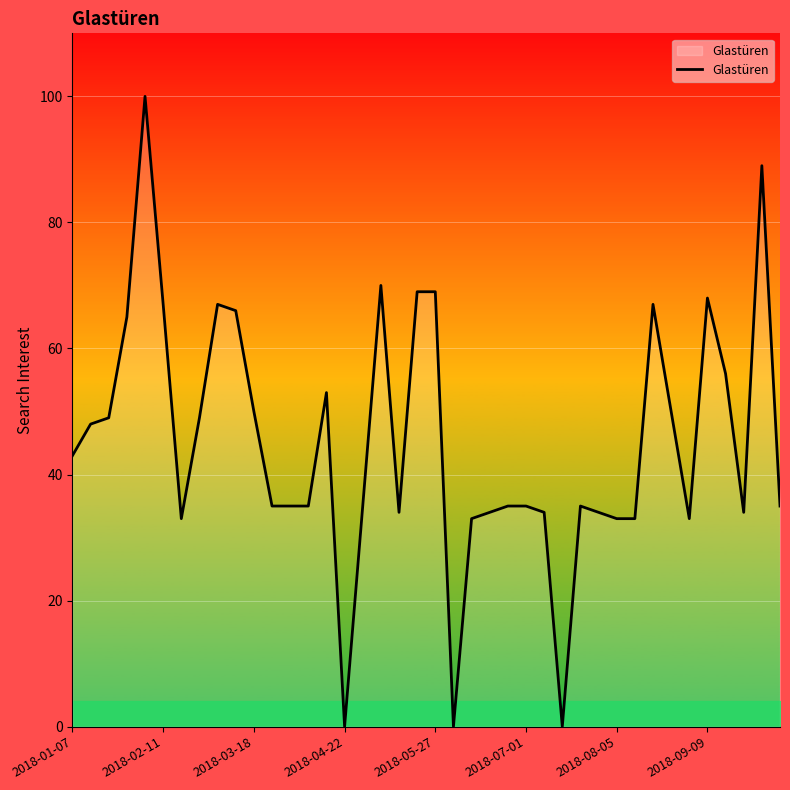

Does the chart have visible grid lines?

Yes